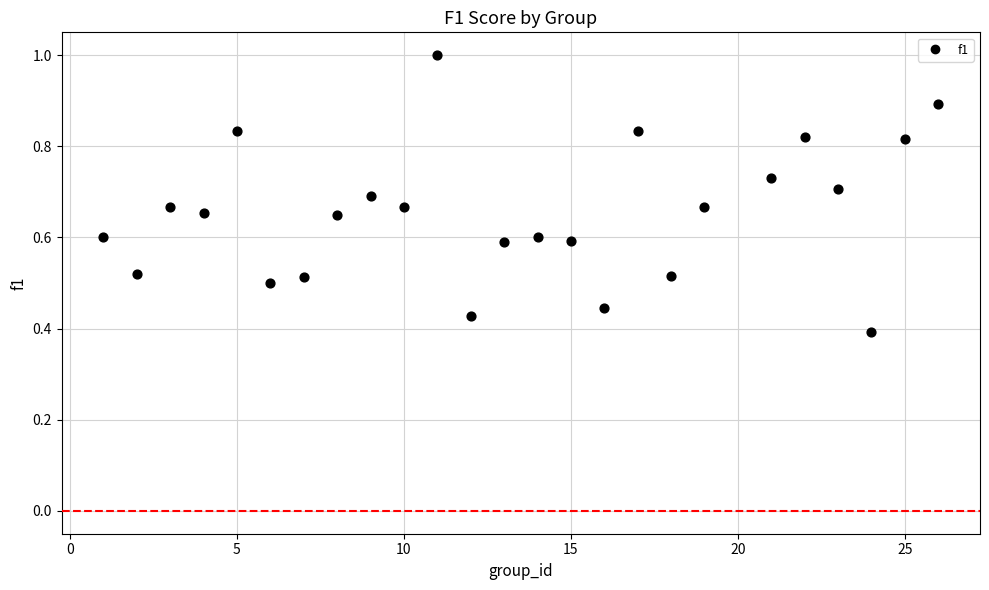

What is the range of X values (max minus min)?

25.0